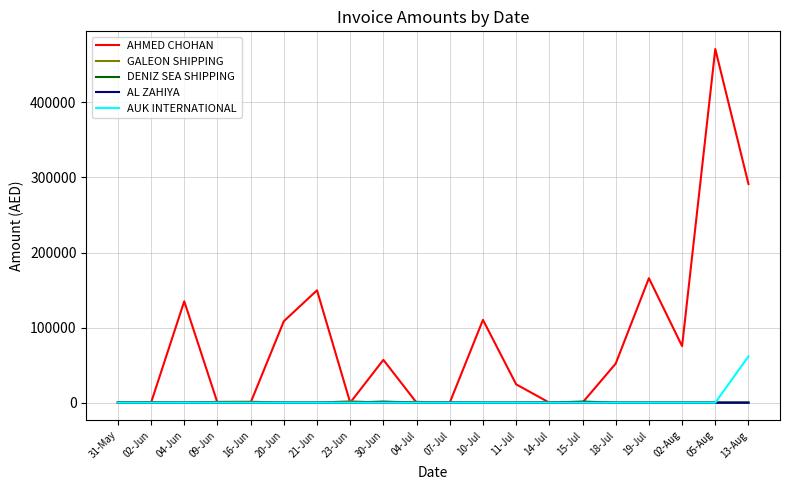

What is the greatest value displayed?

471186.6